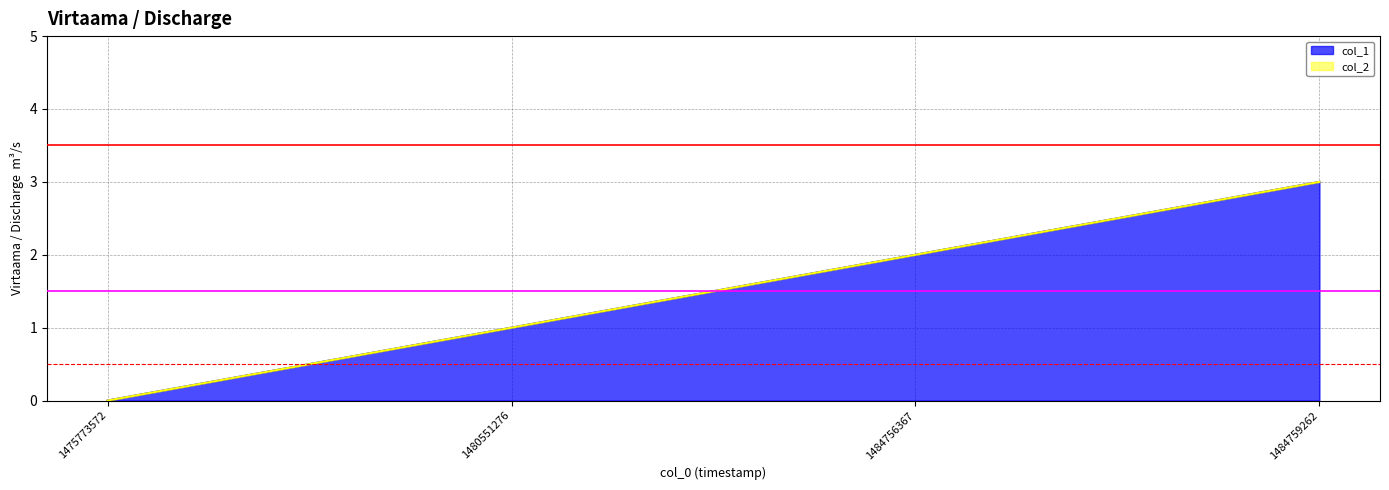

How many positive values are there?

3